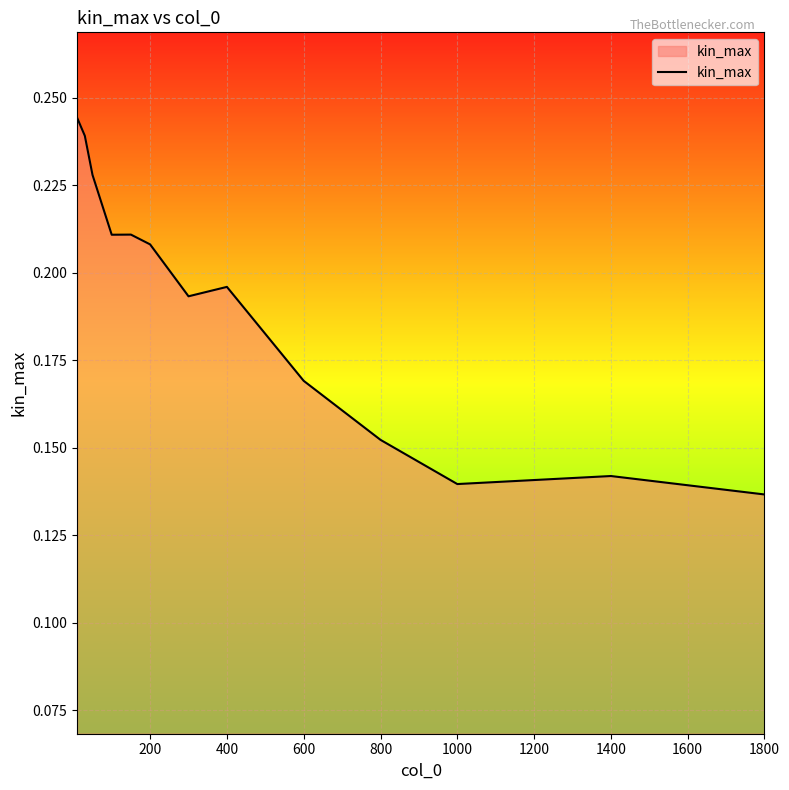

How many values are between 0 and 1?

13